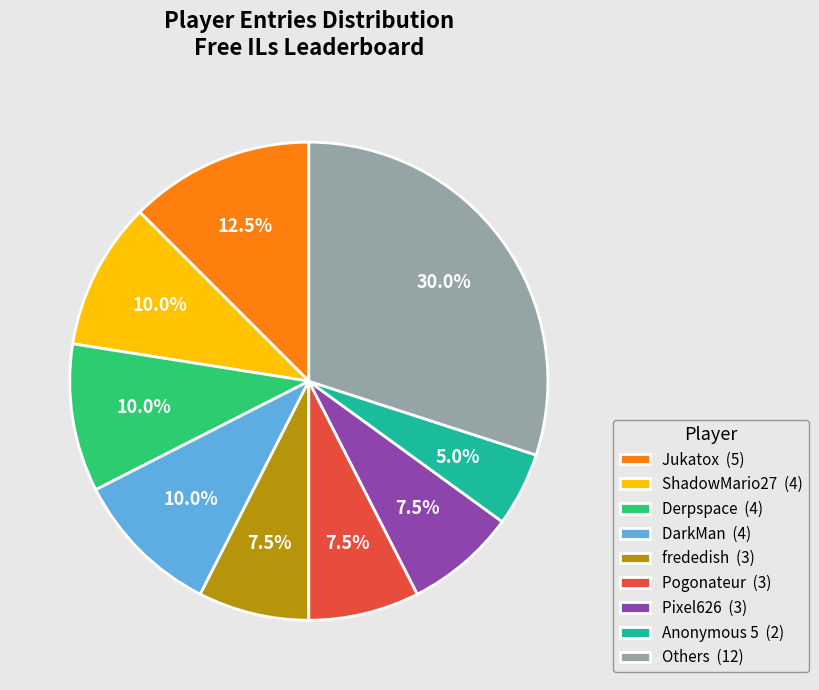

Does ShadowMario27 (4) represent more than half of the total?

No